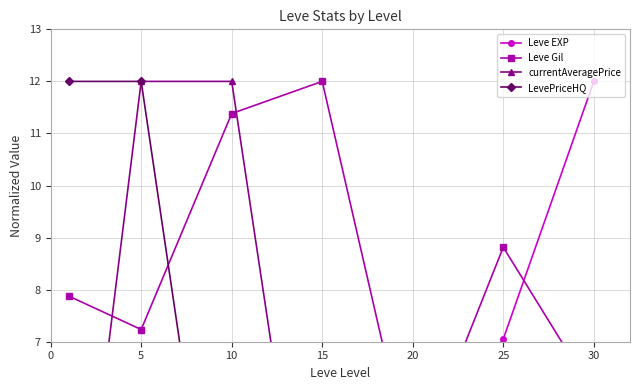

At which label is currentAveragePrice closest to 6?

20